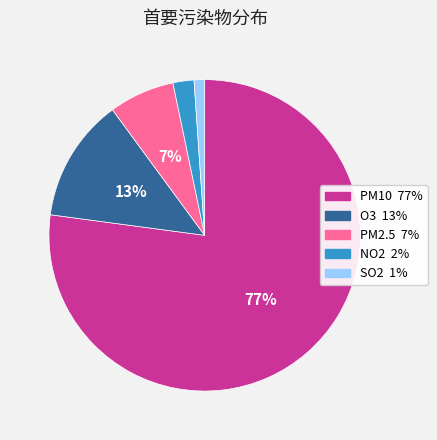

To the nearest percent, what is the difference between the largest and smallest slice percentages?

76%